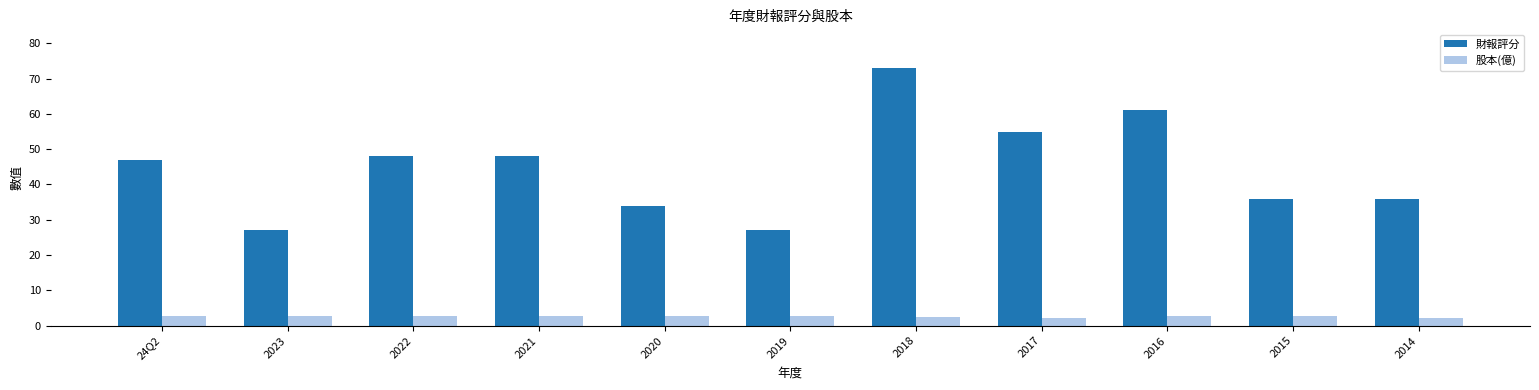

The value of 股本(億) at 2016 is 2.7. True or false?

True